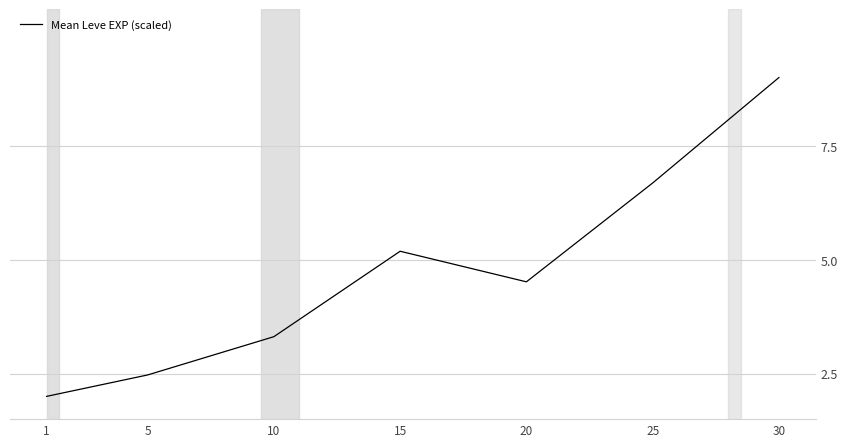

The value at 1 is 0.6. True or false?

False